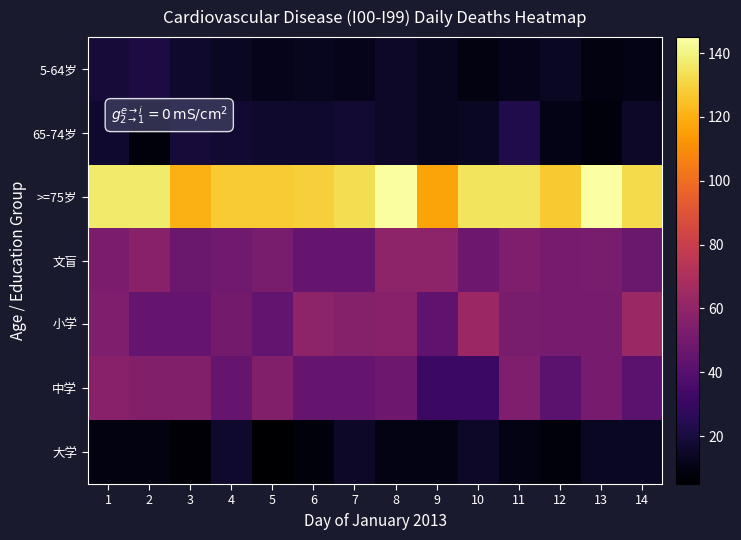

What is the difference between the highest and lowest values at 7?

121